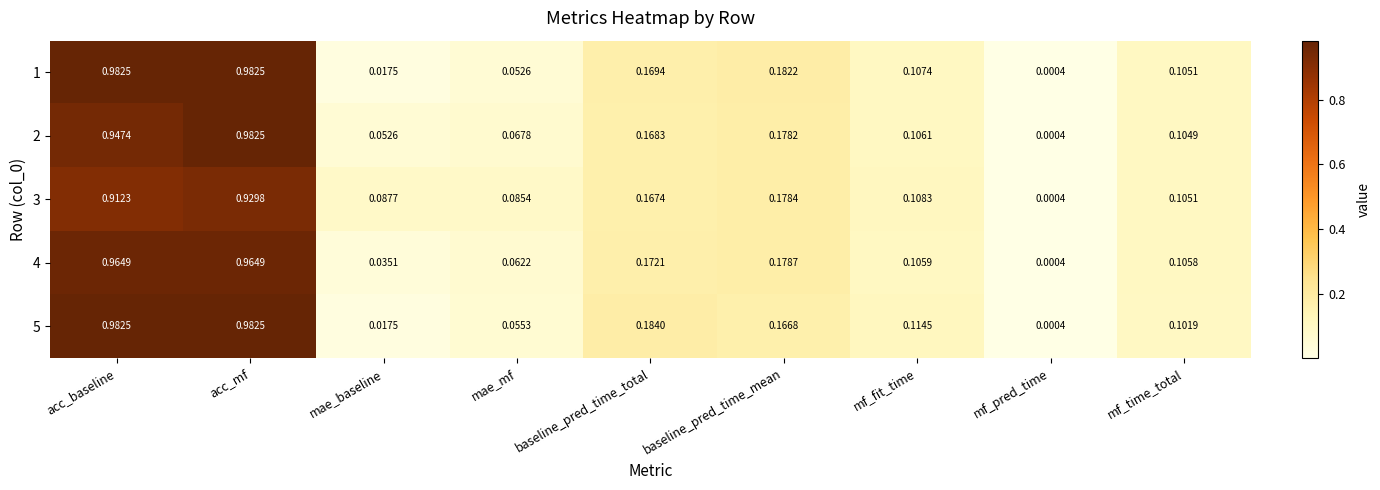

Between acc_baseline and mae_mf, which series saw the biggest shift?

1